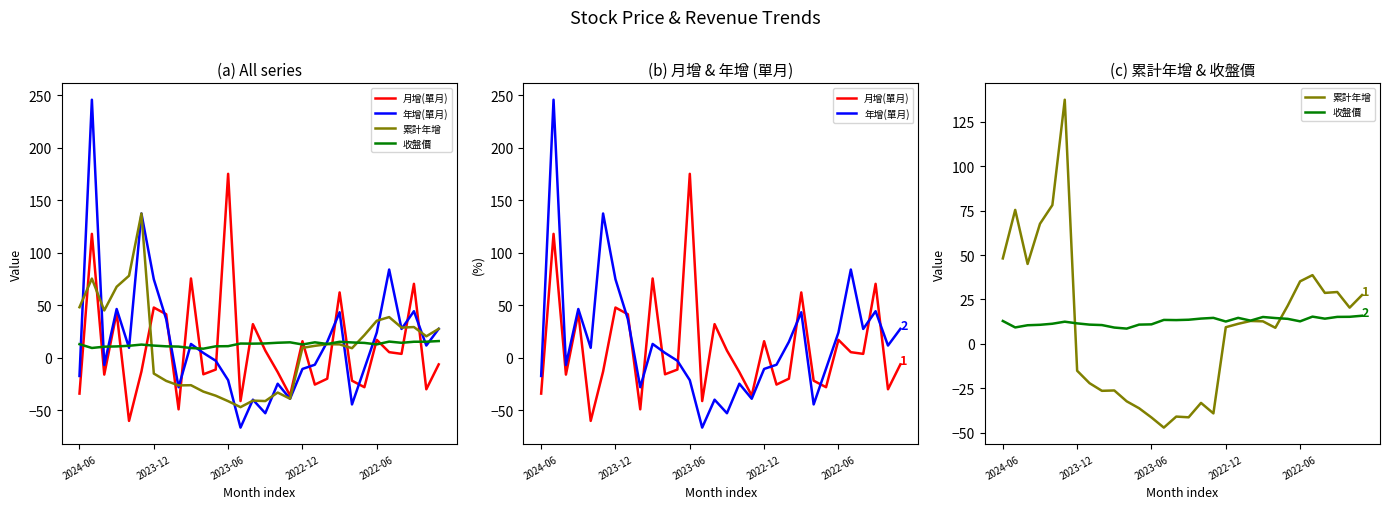

How many data points in 累計年增 are above 12?

15